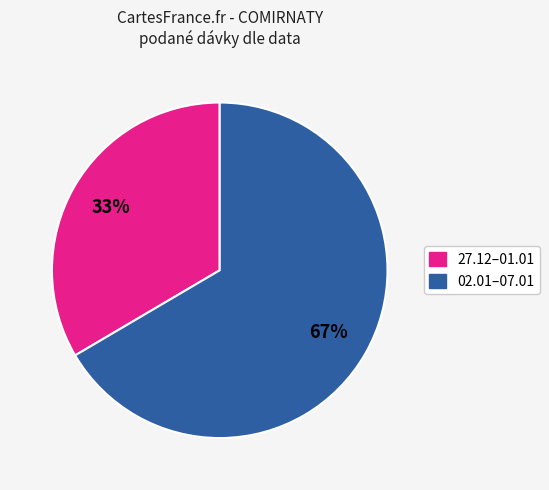

To the nearest percent, what percentage of the pie is 27.12–01.01?

33%